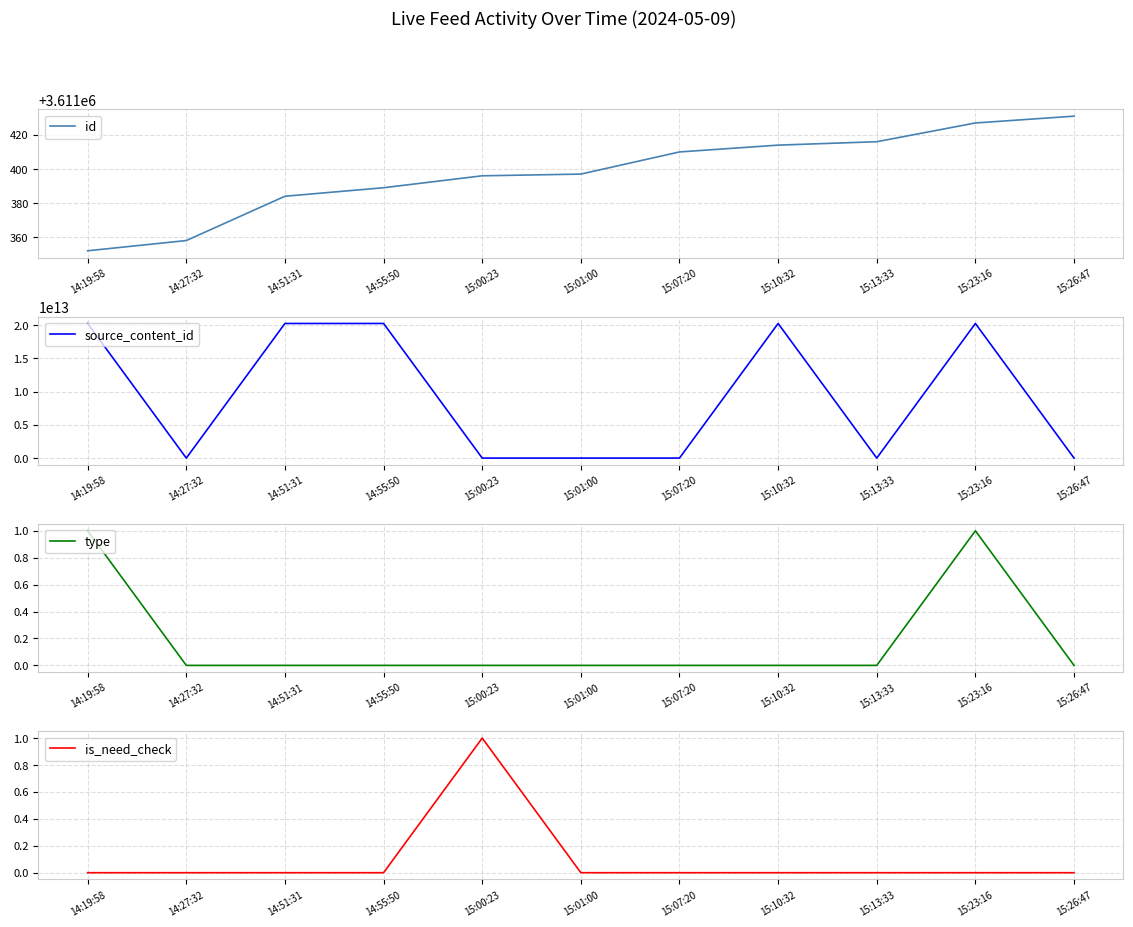

At which label does type reach its peak?

14:19:58